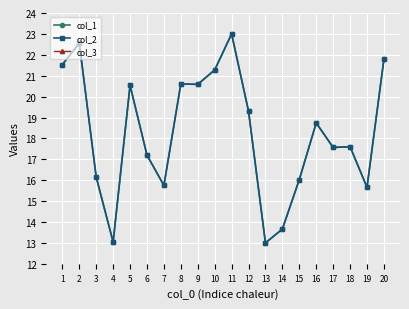

Where is the first local maximum for col_2?

2